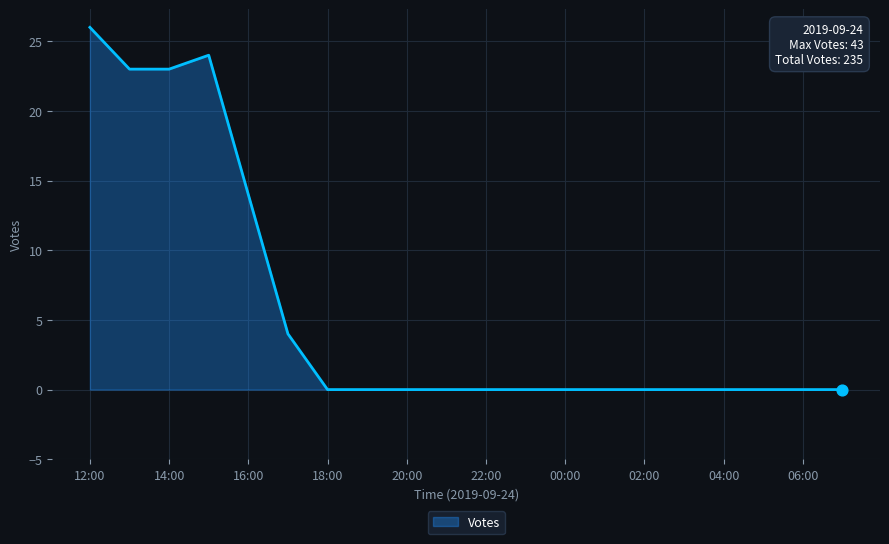

What is the difference between the maximum and minimum values?

26